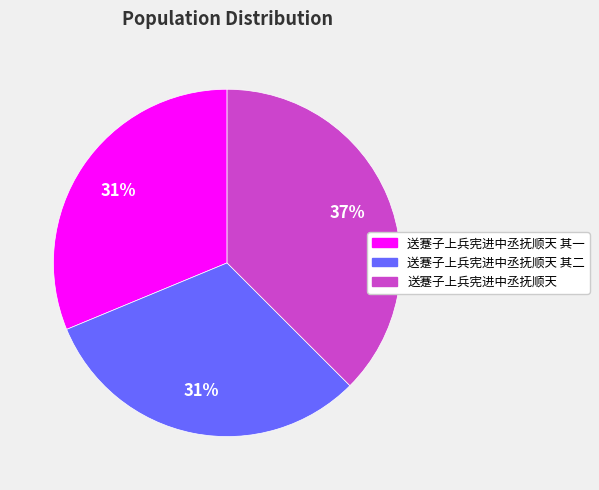

Does any single category account for the majority?

No